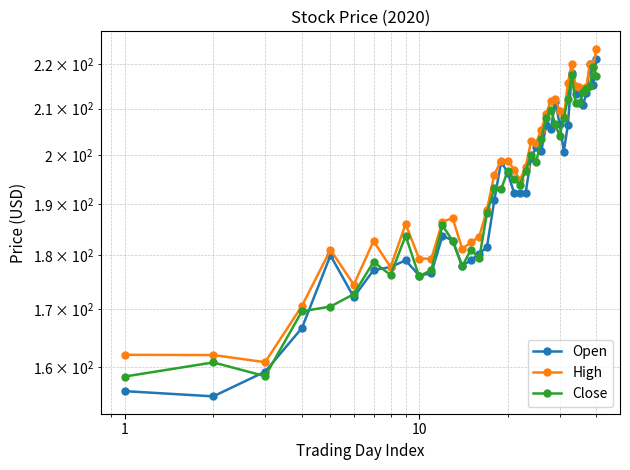

How many interior local valleys does the High series have?

10